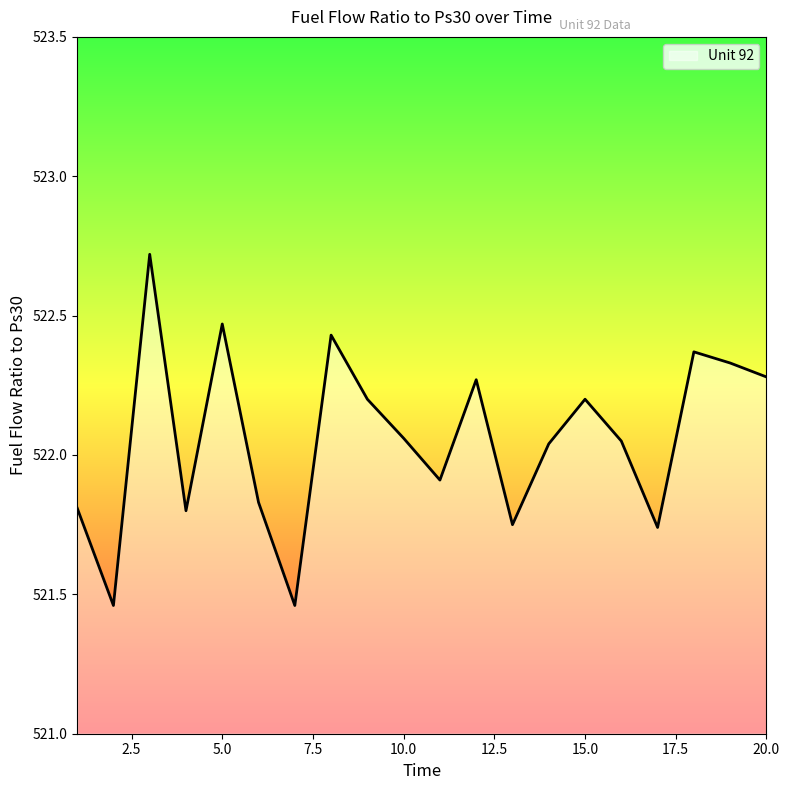

What is the difference between the maximum and minimum values?

1.3